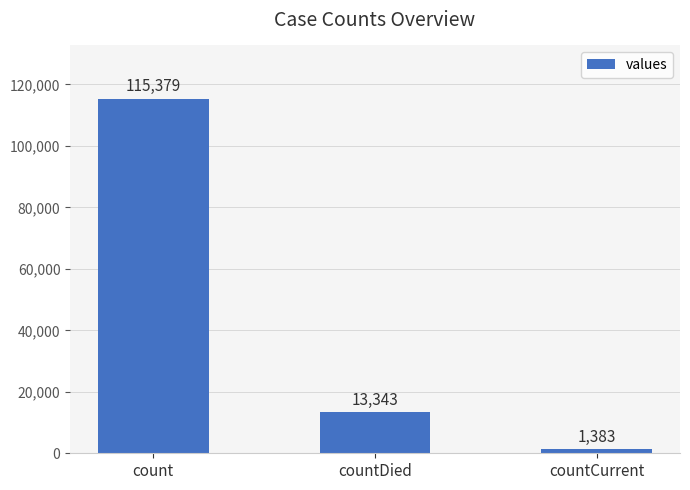

How many distinct data groups are displayed?

1